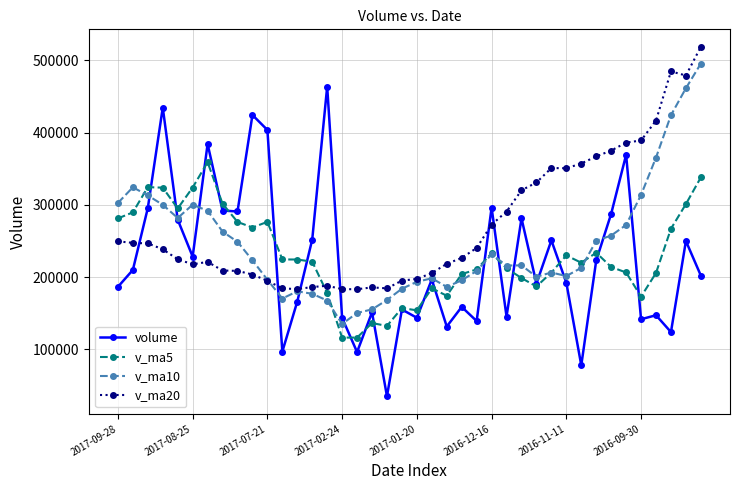

What is the value of the v_ma5 point at the 17th from the left?

116285.7